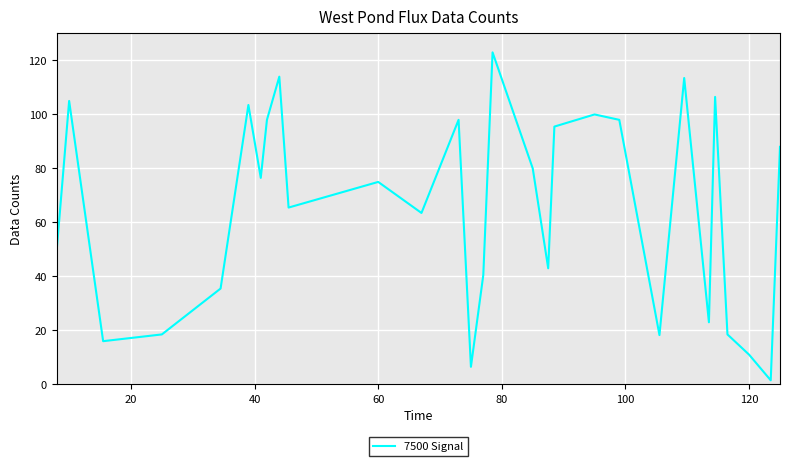

What is the difference between the maximum and minimum values?

121.5